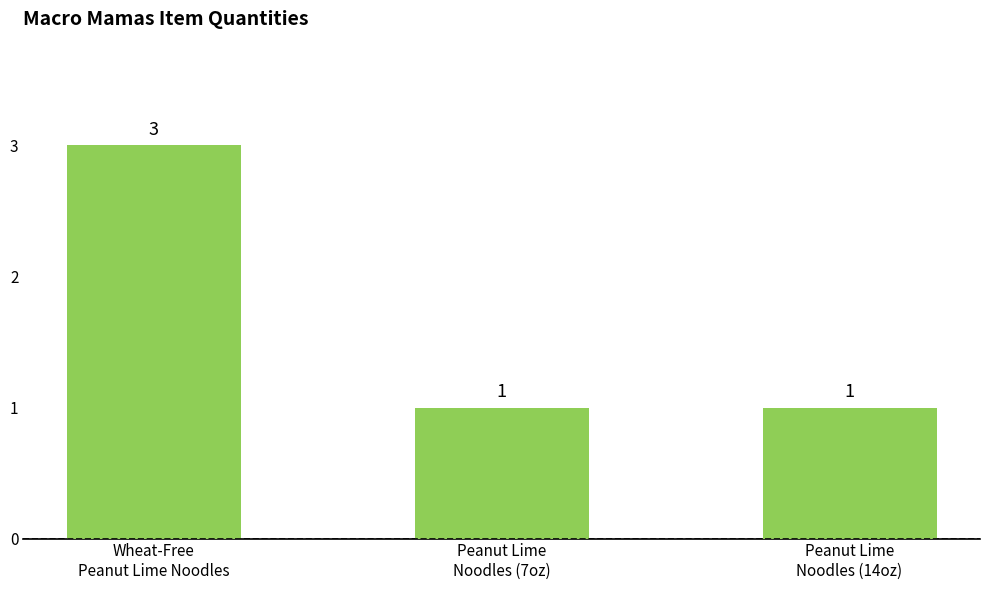

Is it true that the value at Peanut Lime
Noodles (7oz) is 1?

True